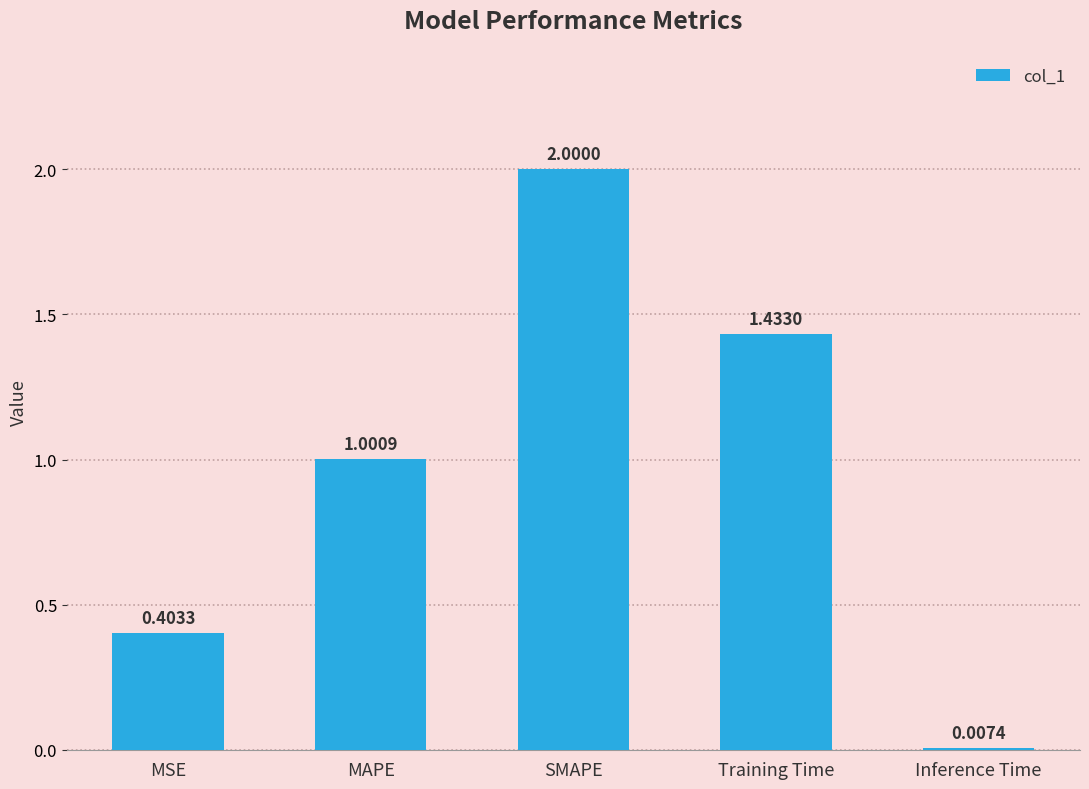

Where does the data first go above 1?

MAPE